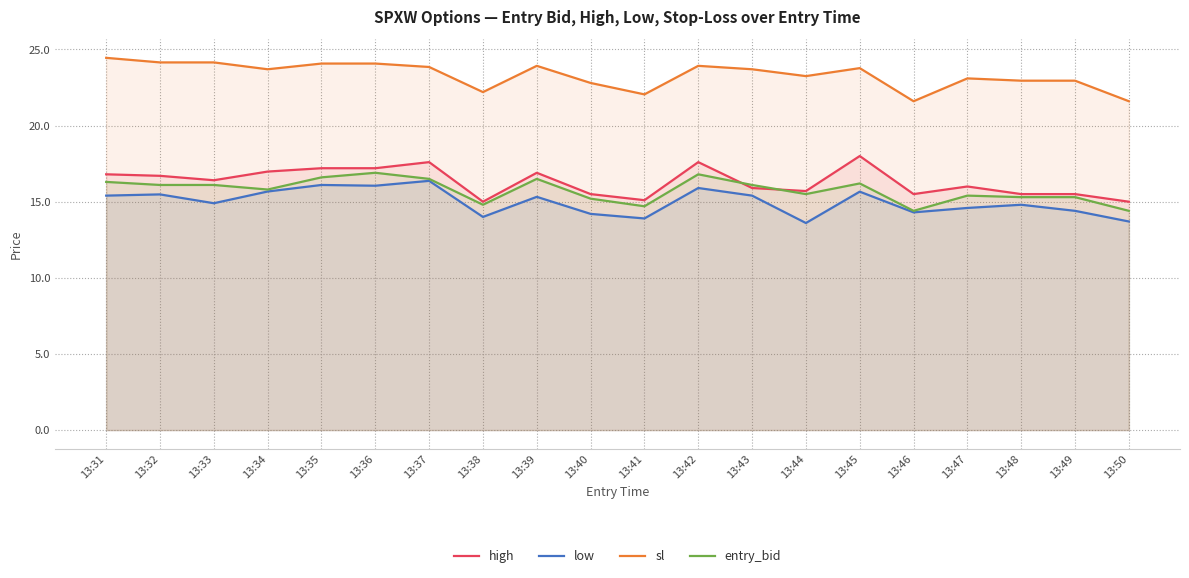

What is the lowest value of the low series?

13.6